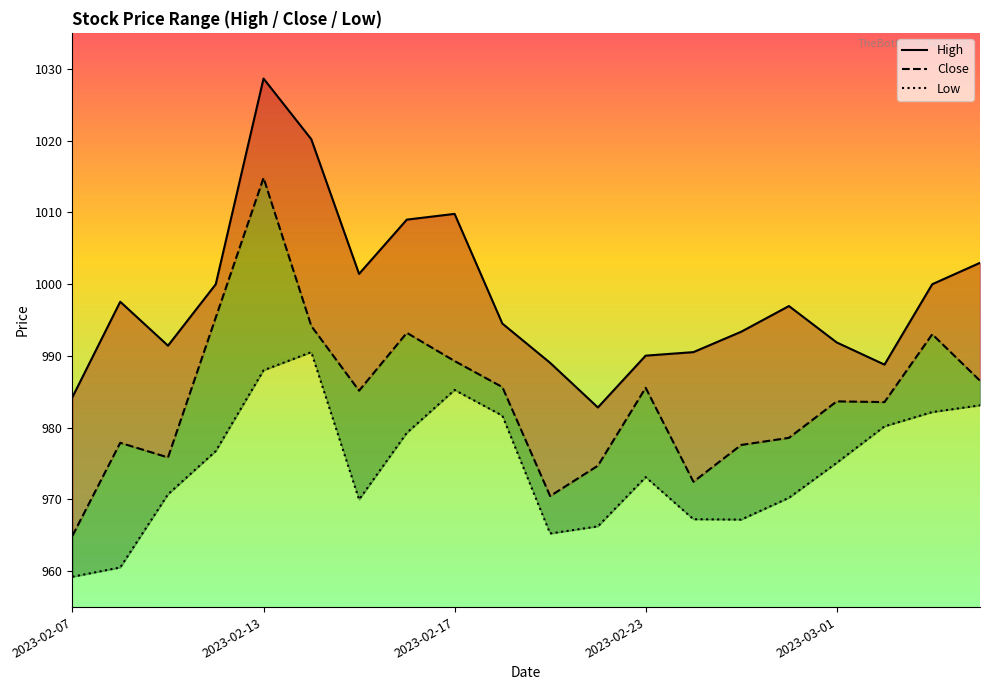

True or false: Low and High cross at least once.

False